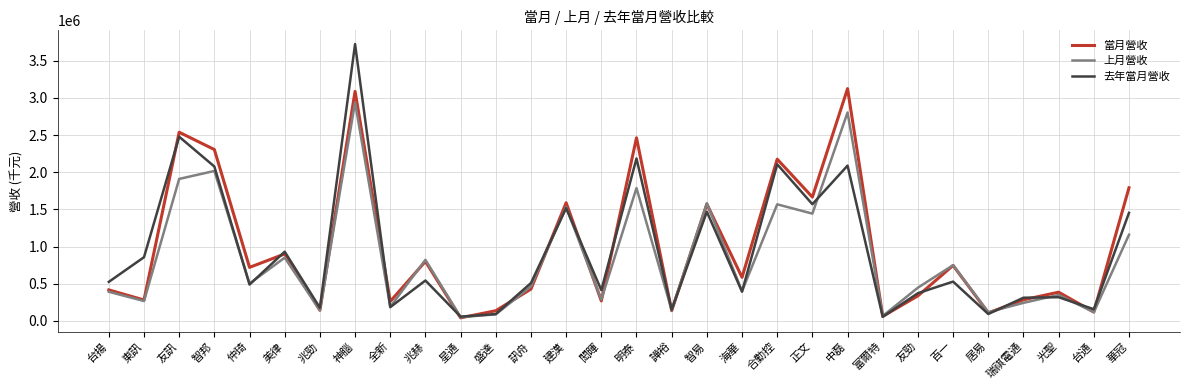

List the series in order of their peak value, lowest first.

上月營收, 當月營收, 去年當月營收